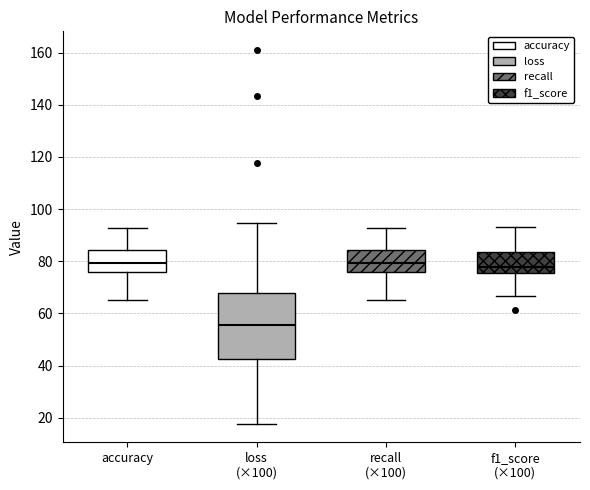

Reading left to right, transcribe this box plot: for each box, give where its median line is, the range the box spans, and where its two whiskers end, as read against the y-axis. The values are not printed on the chart, so give them approximately, as read against the axis.

accuracy: median 80, box 76 to 84, whiskers 66 to 92
loss (×100): median 56, box 42 to 68, whiskers 18 to 94
recall (×100): median 80, box 76 to 84, whiskers 66 to 92
f1_score (×100): median 78, box 76 to 84, whiskers 66 to 94